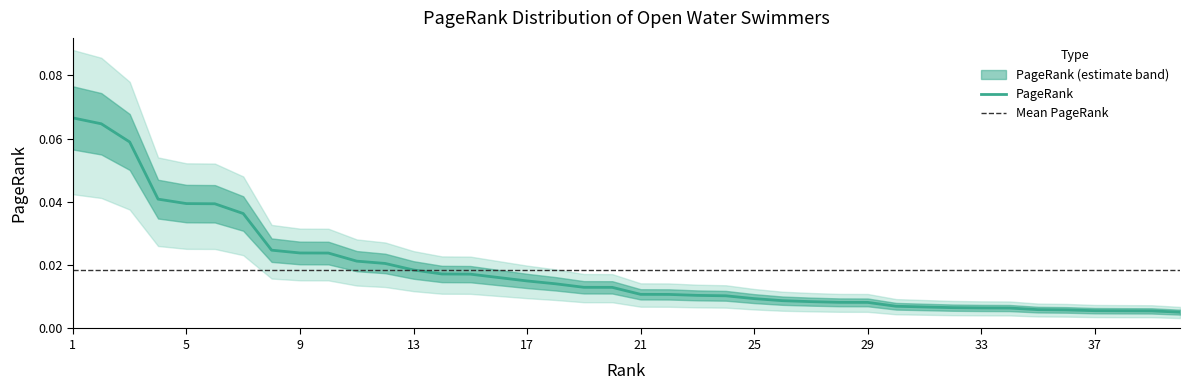

True or false: there are more than 1 points higher than both neighbors.

False